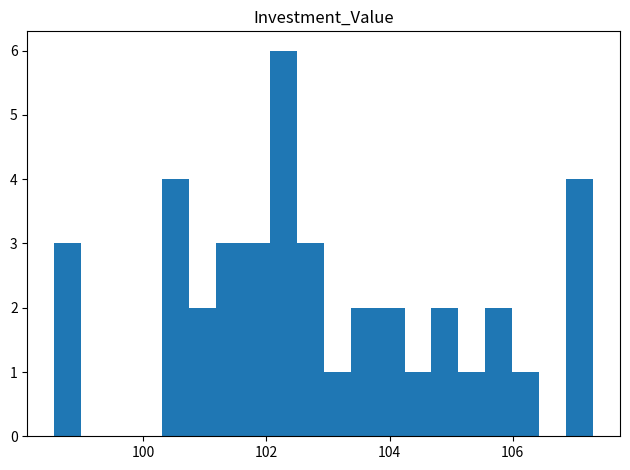

Read against the x-axis, roughly where is the centre of the tallest bar?

102.2